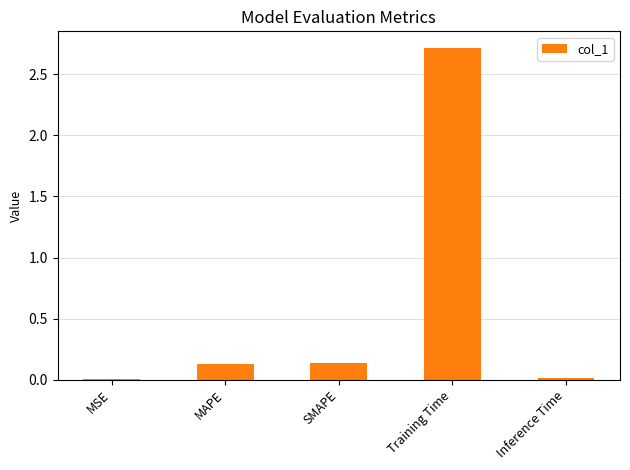

What is the maximum value shown in the chart?

2.7